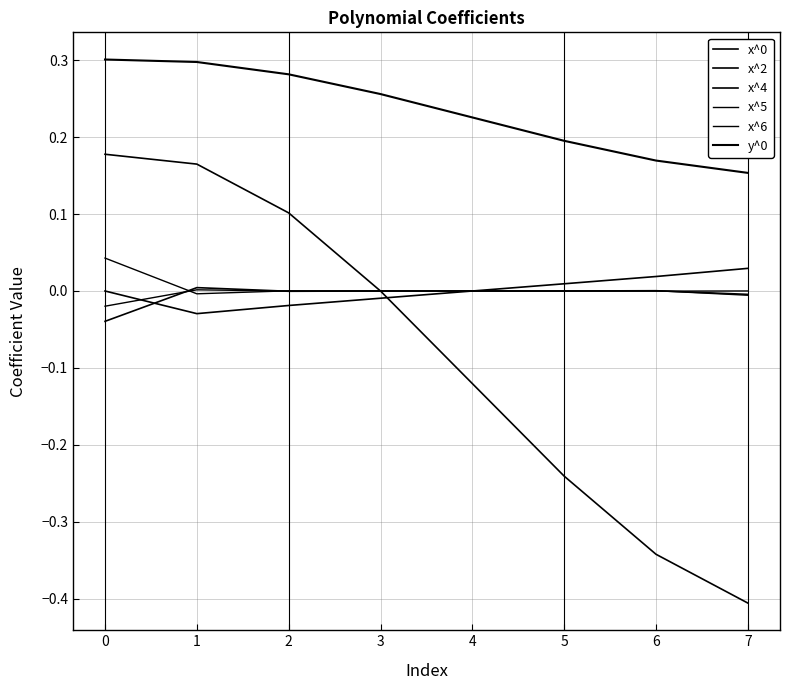

True or false: x^0 and y^0 cross at least once.

False